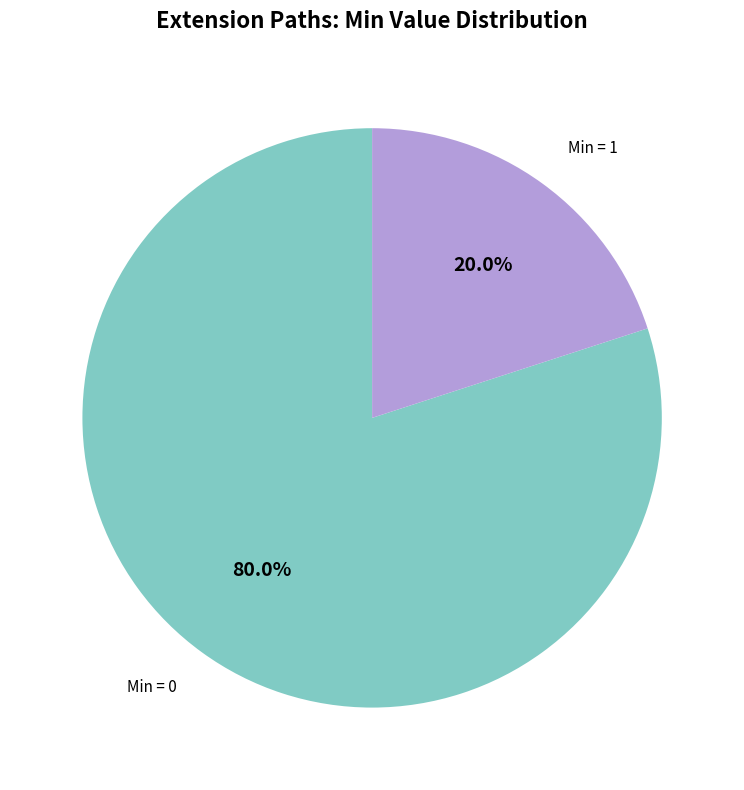

To the nearest percent, what is the difference between the largest and smallest slice percentages?

60%